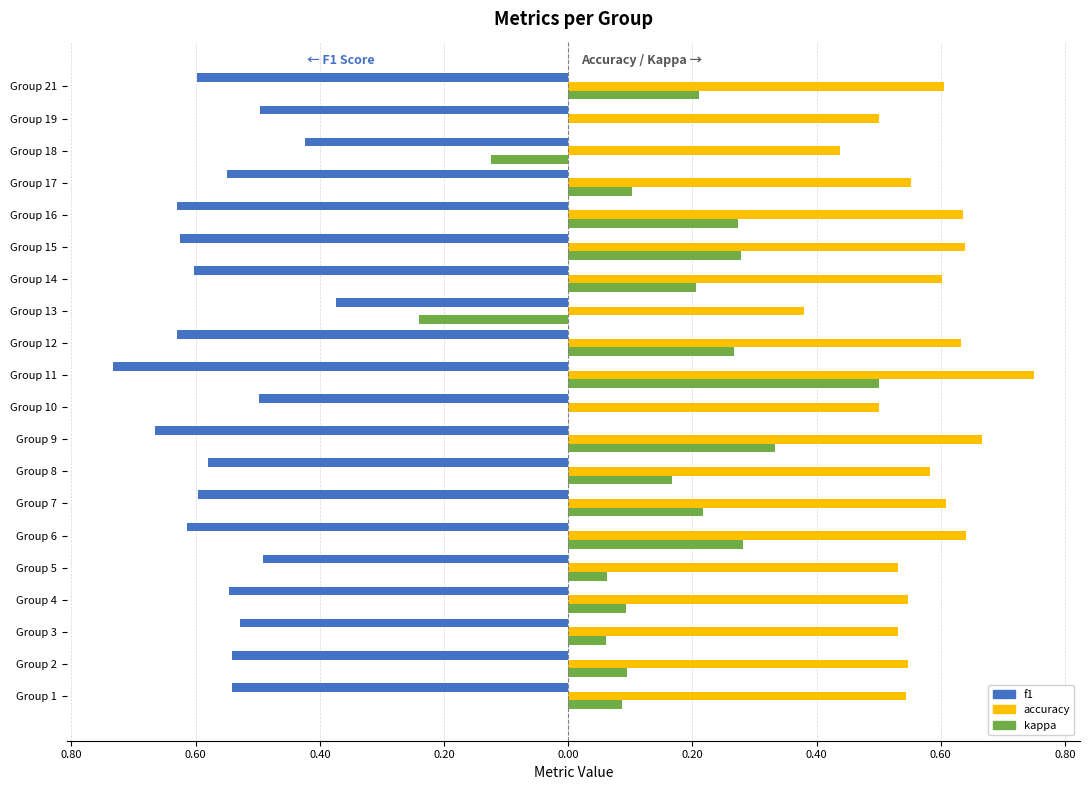

What is the smallest value displayed?

-0.7